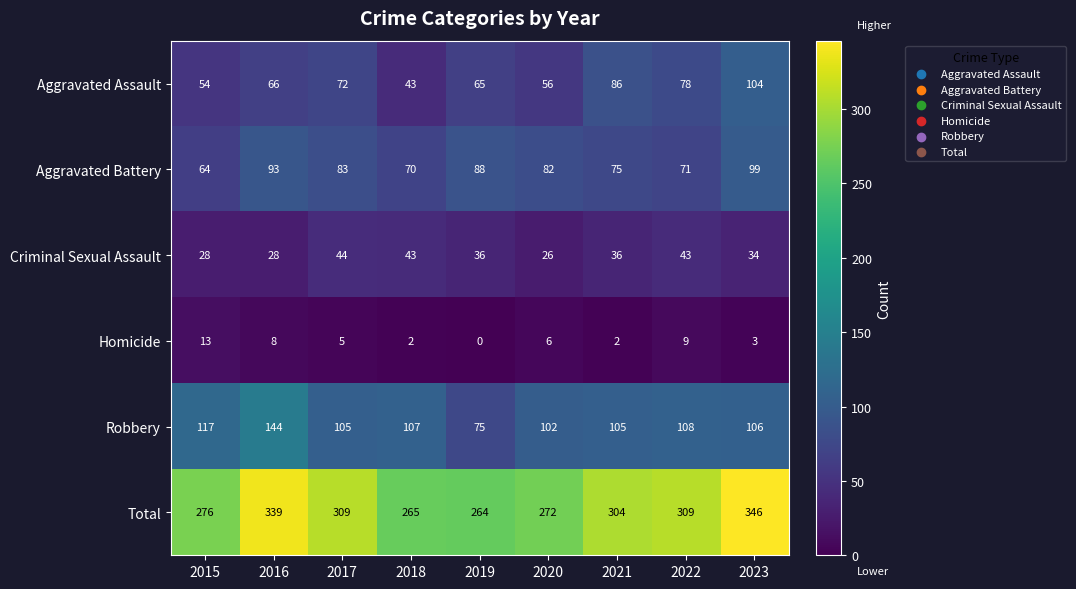

Which series has the largest total across all categories?

Total